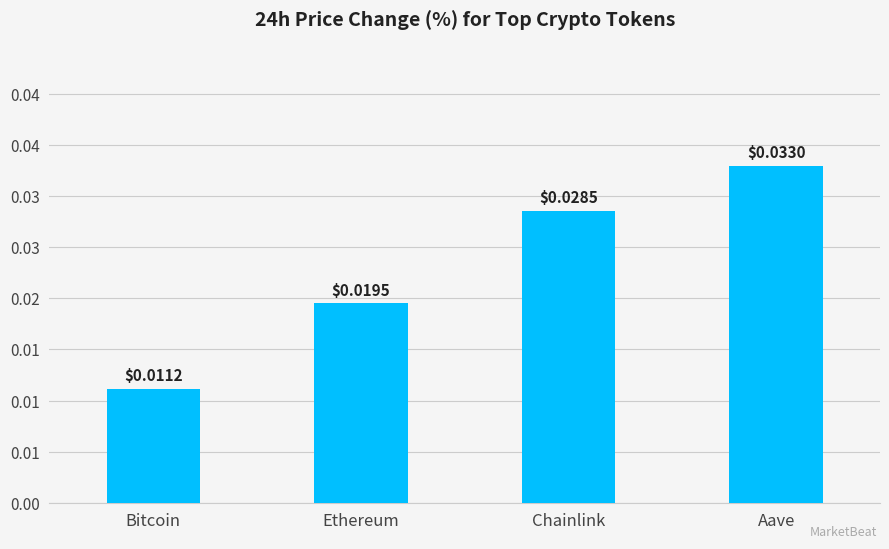

Which has a higher value, Aave or Bitcoin?

Aave